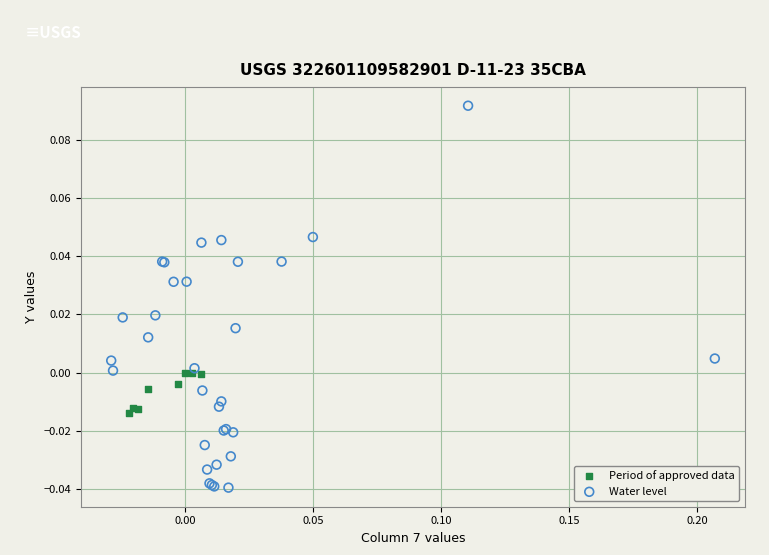

Which series has the largest Y range (max minus min)?

Water level